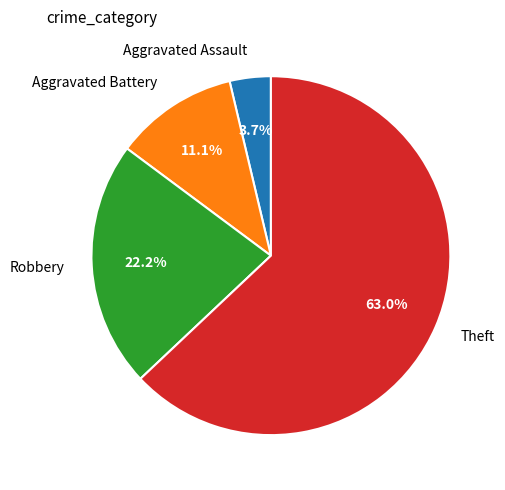

Does Theft account for over 50% of the chart?

Yes